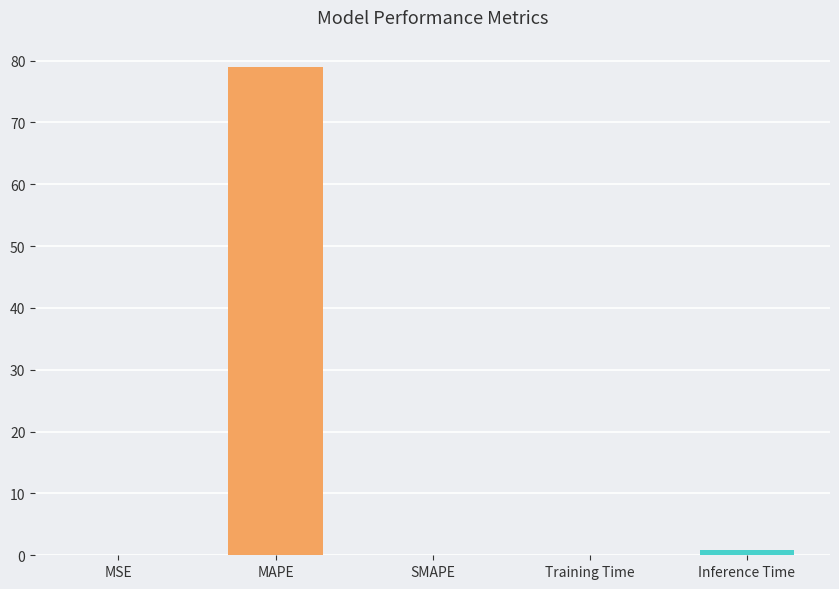

Which label corresponds to the largest value in the chart?

MAPE